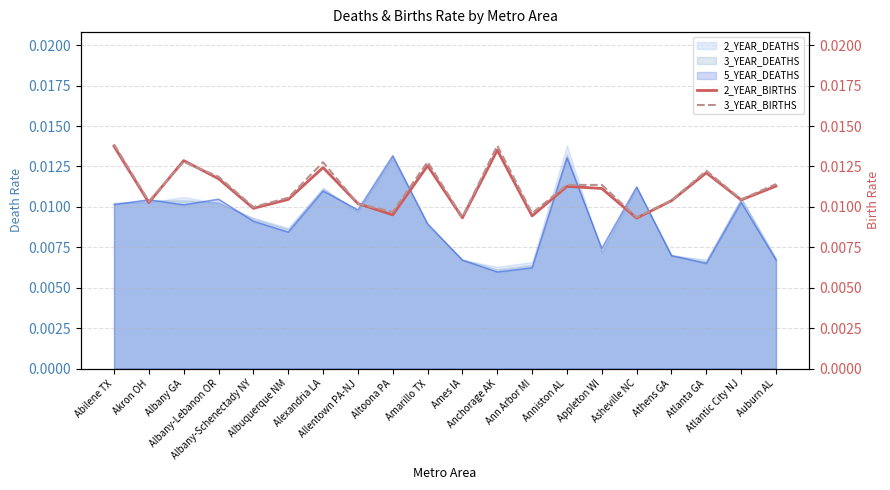

List the labels in order of 2_YEAR_BIRTHS value, largest first.

Abilene TX, Anchorage AK, Albany GA, Amarillo TX, Alexandria LA, Atlanta GA, Albany-Lebanon OR, Auburn AL, Anniston AL, Appleton WI, Albuquerque NM, Atlantic City NJ, Athens GA, Akron OH, Allentown PA-NJ, Albany-Schenectady NY, Altoona PA, Ann Arbor MI, Ames IA, Asheville NC